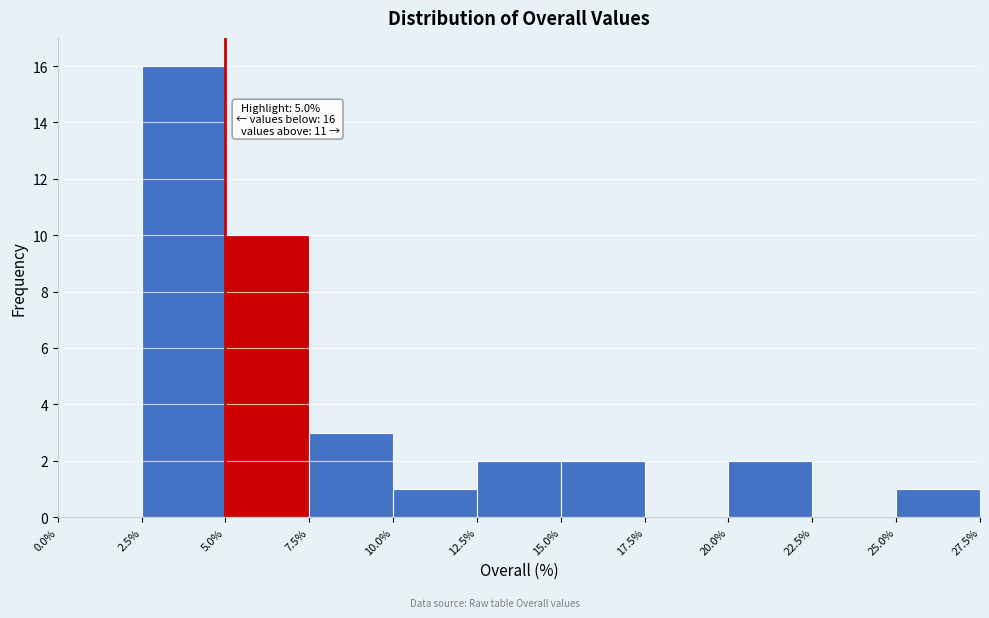

Over which range of the x-axis is the bar tallest?

2.5% to 5.0%